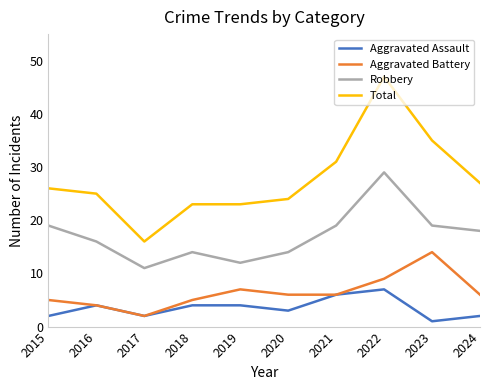

Reading left to right, transcribe all the data shown in this chart.

Aggravated Assault: 2015=2	2016=4	2017=2	2018=4	2019=4	2020=3	2021=6	2022=7	2023=1	2024=2
Aggravated Battery: 2015=5	2016=4	2017=2	2018=5	2019=7	2020=6	2021=6	2022=9	2023=14	2024=6
Robbery: 2015=19	2016=16	2017=11	2018=14	2019=12	2020=14	2021=19	2022=29	2023=19	2024=18
Total: 2015=26	2016=25	2017=16	2018=23	2019=23	2020=24	2021=31	2022=47	2023=35	2024=27